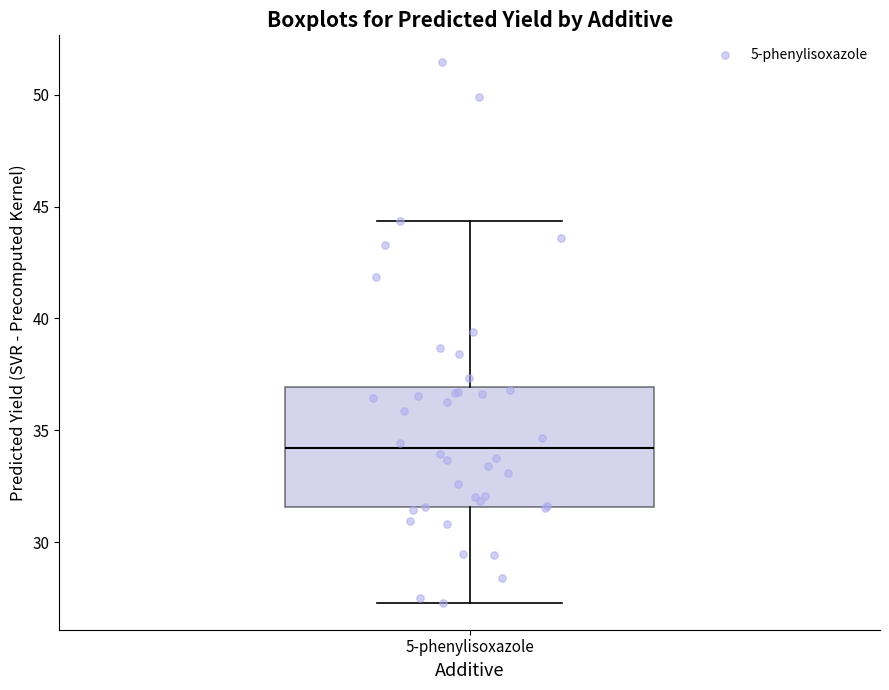

Read this box plot against the y-axis: the position of the median line, the range covered by the box, and the ends of both whiskers. The values are not printed on the chart, so give them approximately, as read against the axis.

median 34.0, box 31.5 to 37.0, whiskers 27.5 to 44.5